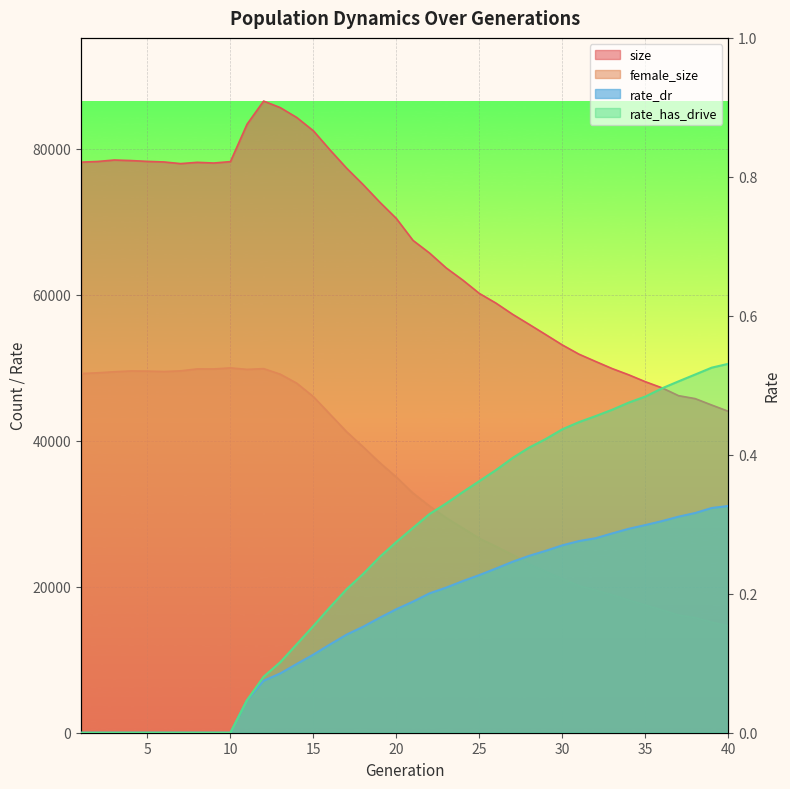

What is the spread (max minus min) of values at 39?

44886.7